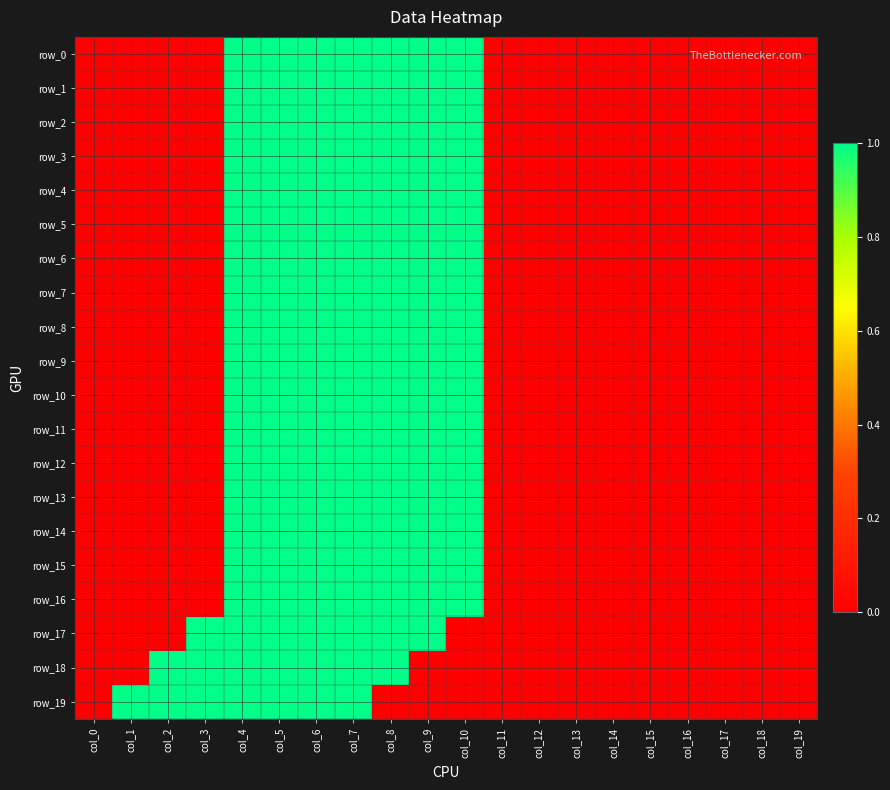

How many row_3 values are between 0 and 1?

20